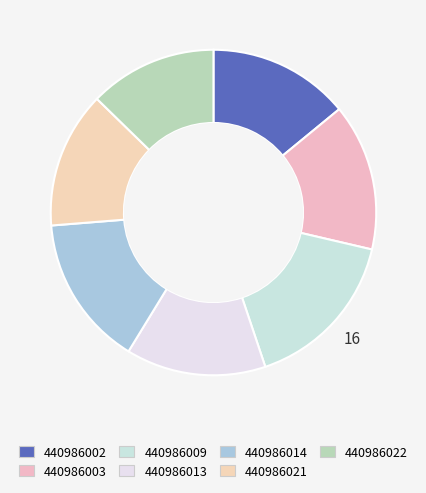

What percentage is the 440986009 slice, to the nearest percent?

16%